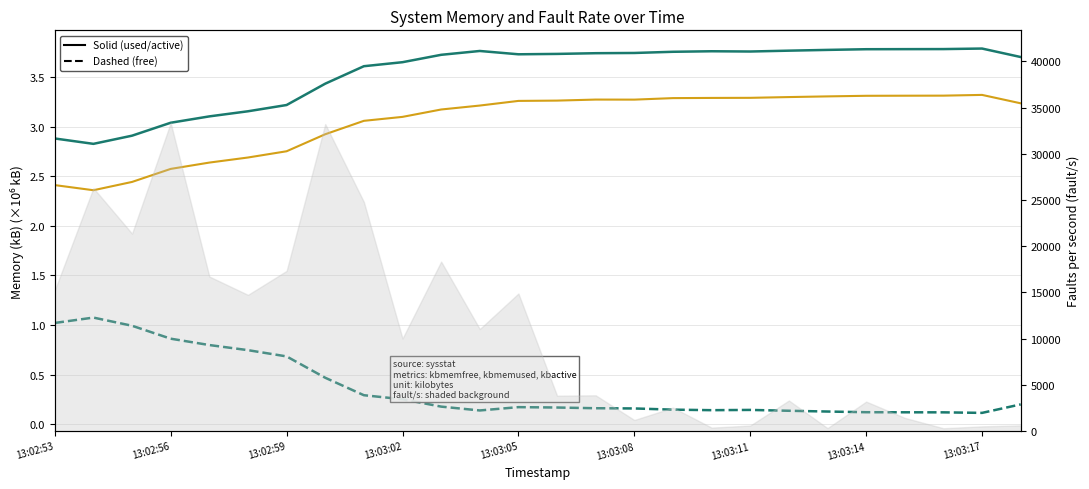

Rank the series at 13:02:53 from highest to lowest value.

kbmemused, kbactive, kbmemfree